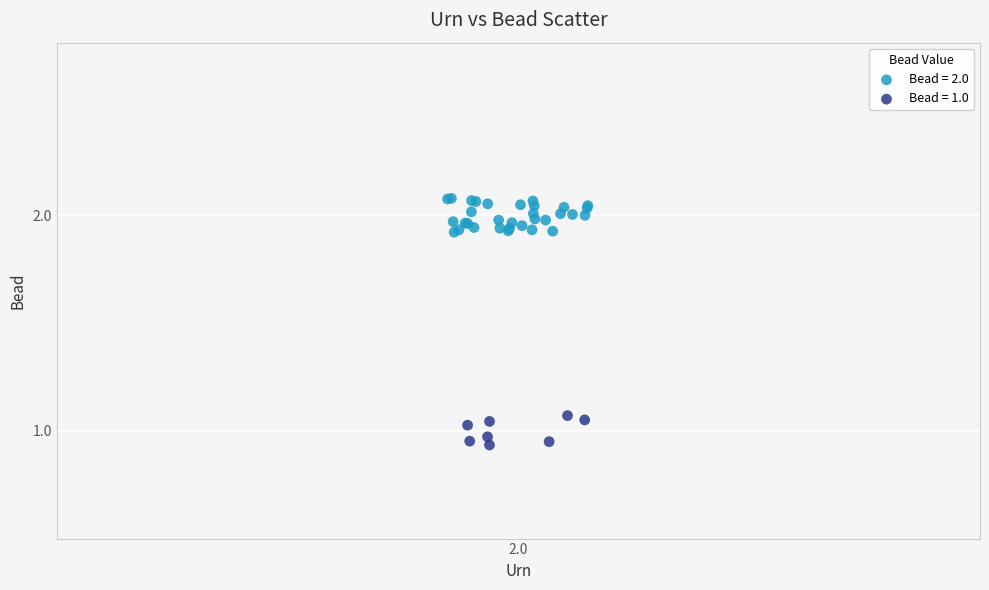

Which series has the largest Y range (max minus min)?

Bead = 2.0